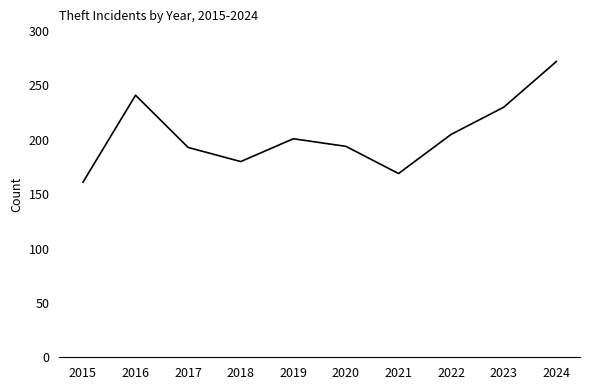

Which label corresponds to the smallest value in the chart?

2015